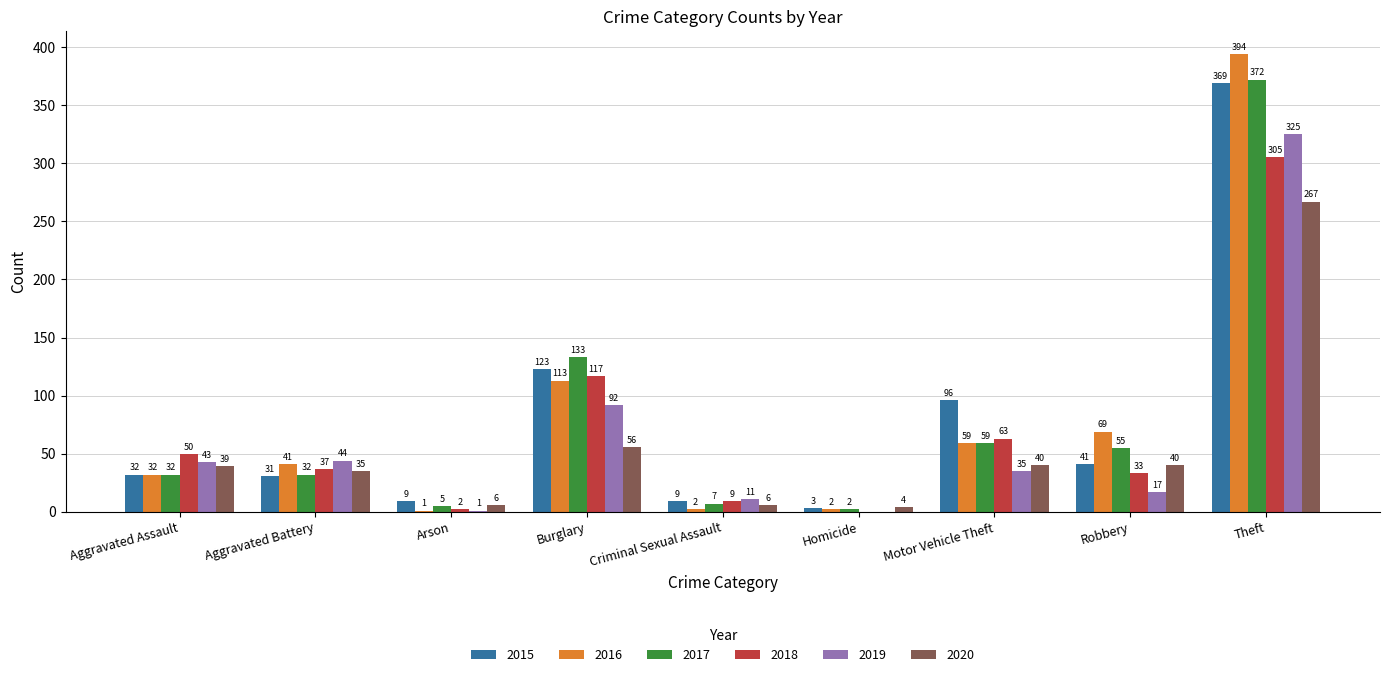

Which series has the largest range (max minus min)?

2016